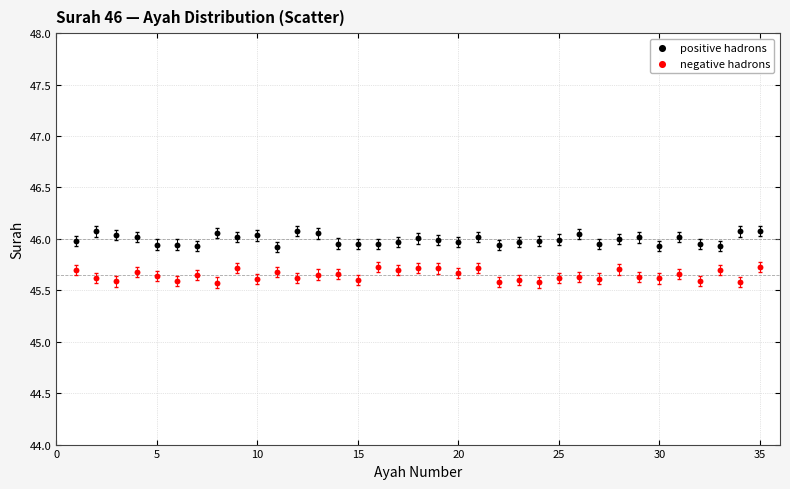

Across all data points, what is the range of X values (max minus min)?

34.0